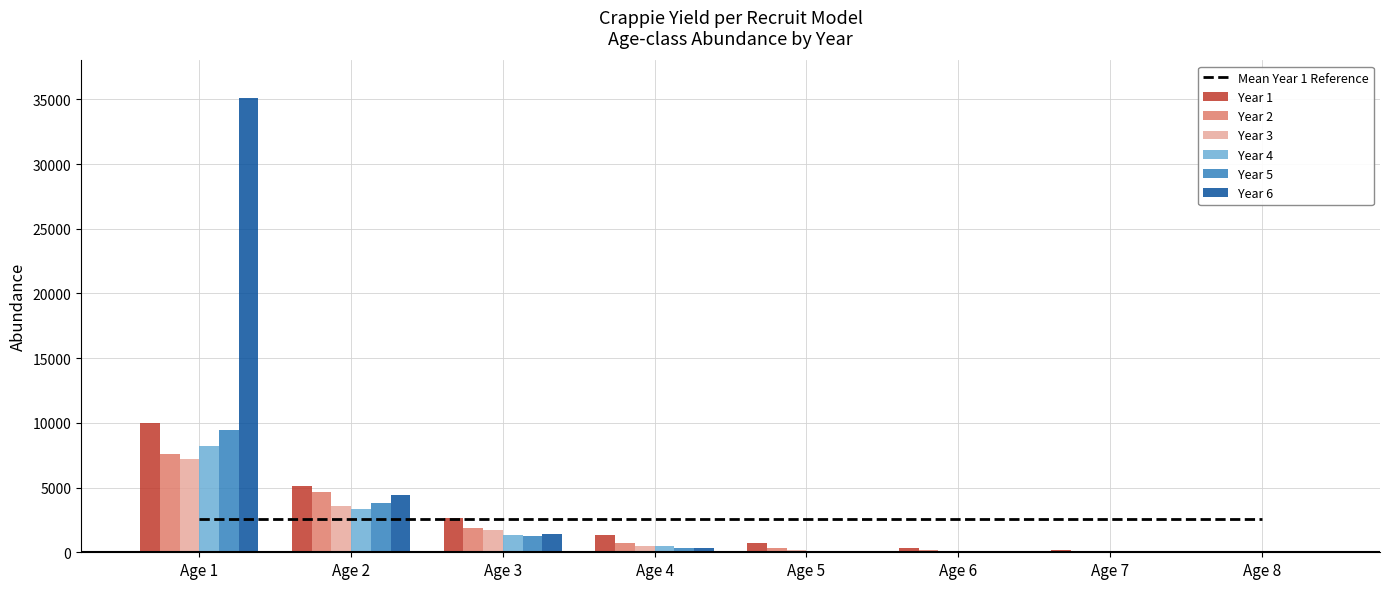

What is the value of the Year 5 bar at the 6th from the left?

27.2